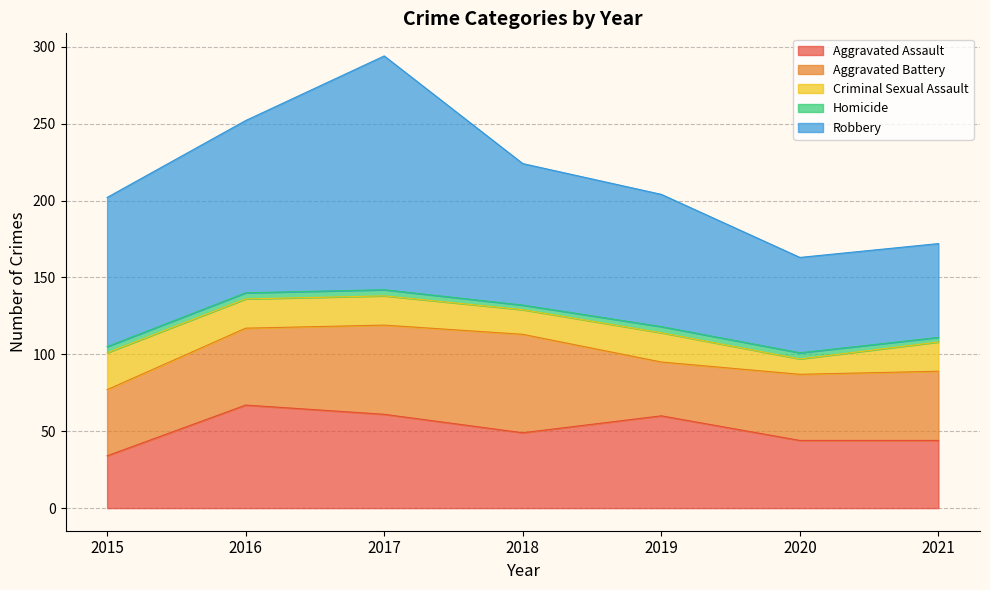

Reading right to left, extract all data points from this chart.

Aggravated Assault: 2021=44	2020=44	2019=60	2018=49	2017=61	2016=67	2015=34
Aggravated Battery: 2021=45	2020=43	2019=35	2018=64	2017=58	2016=50	2015=43
Criminal Sexual Assault: 2021=19	2020=10	2019=19	2018=16	2017=19	2016=19	2015=24
Homicide: 2021=3	2020=4	2019=4	2018=3	2017=4	2016=4	2015=4
Robbery: 2021=61	2020=62	2019=86	2018=92	2017=152	2016=112	2015=97